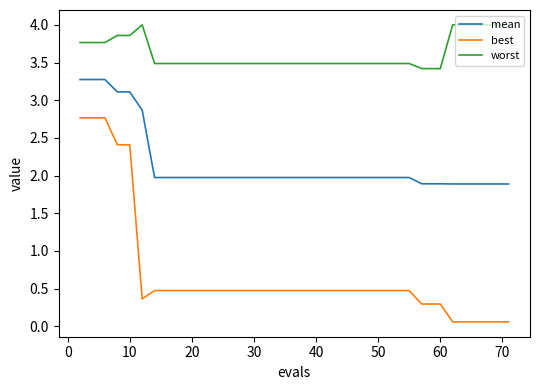

Reading left to right, what are all the values shown in this chart?

mean: 3.3	3.3	3.3	3.1	3.1	2.9	2.0	2.0	2.0	2.0	2.0	2.0	2.0	2.0	2.0	2.0	2.0	2.0	2.0	2.0	2.0	2.0	2.0	2.0	2.0	2.0	2.0	2.0	2.0	2.0	2.0	1.9	1.9	1.9	1.9	1.9	1.9	1.9	1.9	1.9
best: 2.8	2.8	2.8	2.4	2.4	0.4	0.5	0.5	0.5	0.5	0.5	0.5	0.5	0.5	0.5	0.5	0.5	0.5	0.5	0.5	0.5	0.5	0.5	0.5	0.5	0.5	0.5	0.5	0.5	0.5	0.5	0.3	0.3	0.3	0.1	0.1	0.1	0.1	0.1	0.1
worst: 3.8	3.8	3.8	3.9	3.9	4.0	3.5	3.5	3.5	3.5	3.5	3.5	3.5	3.5	3.5	3.5	3.5	3.5	3.5	3.5	3.5	3.5	3.5	3.5	3.5	3.5	3.5	3.5	3.5	3.5	3.5	3.4	3.4	3.4	4.0	4.0	4.0	4.0	4.0	4.0